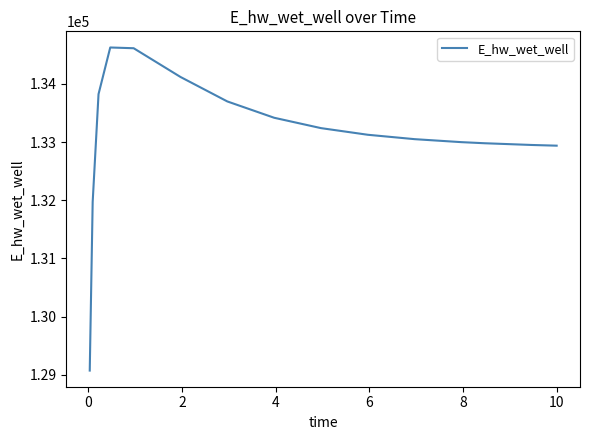

What is the greatest value displayed?

134627.9